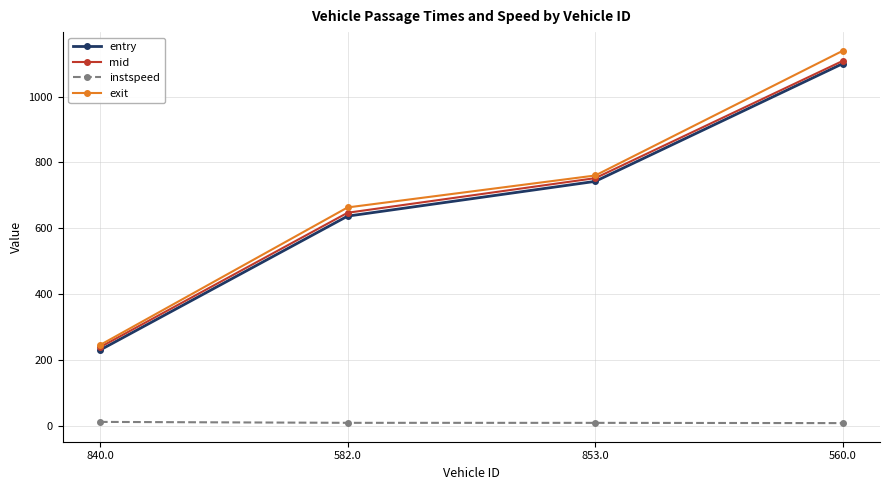

List the labels in order of entry value, smallest first.

840.0, 582.0, 853.0, 560.0